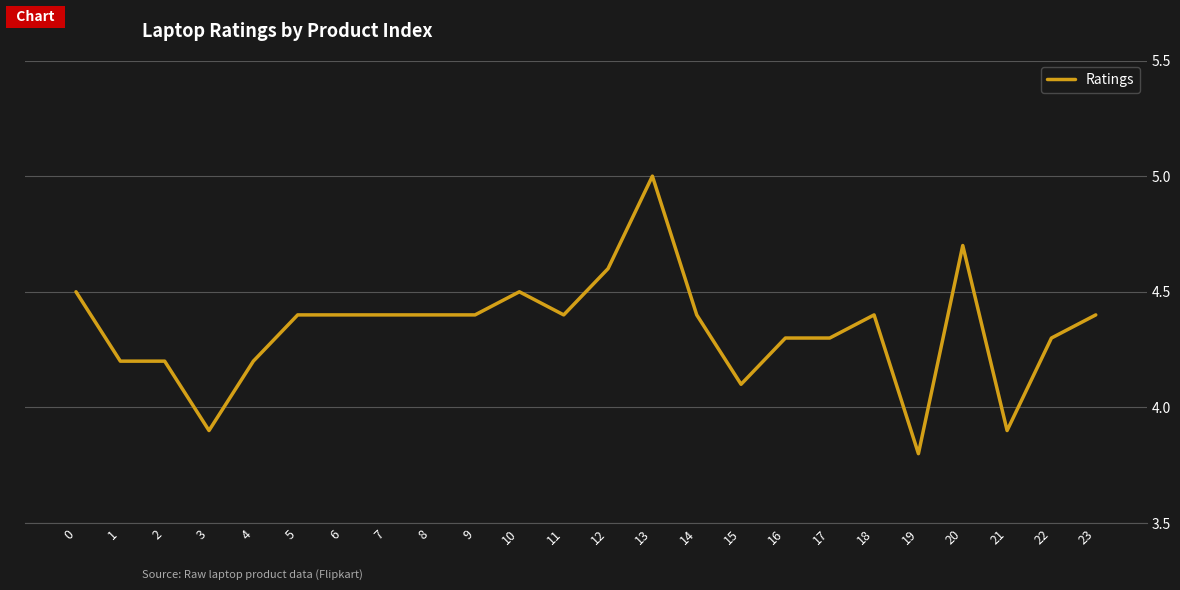

What is the sum of the values at 4 and 19?

8.0